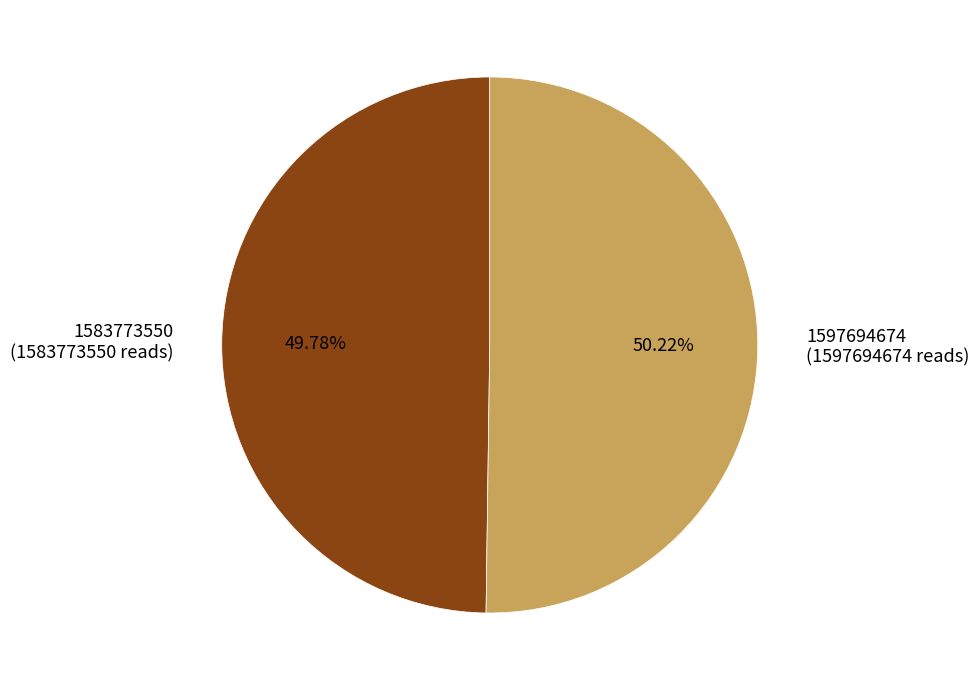

Approximately how many times larger is the value at 1583773550 (1583773550 reads) compared to 1597694674 (1597694674 reads)?

1.0